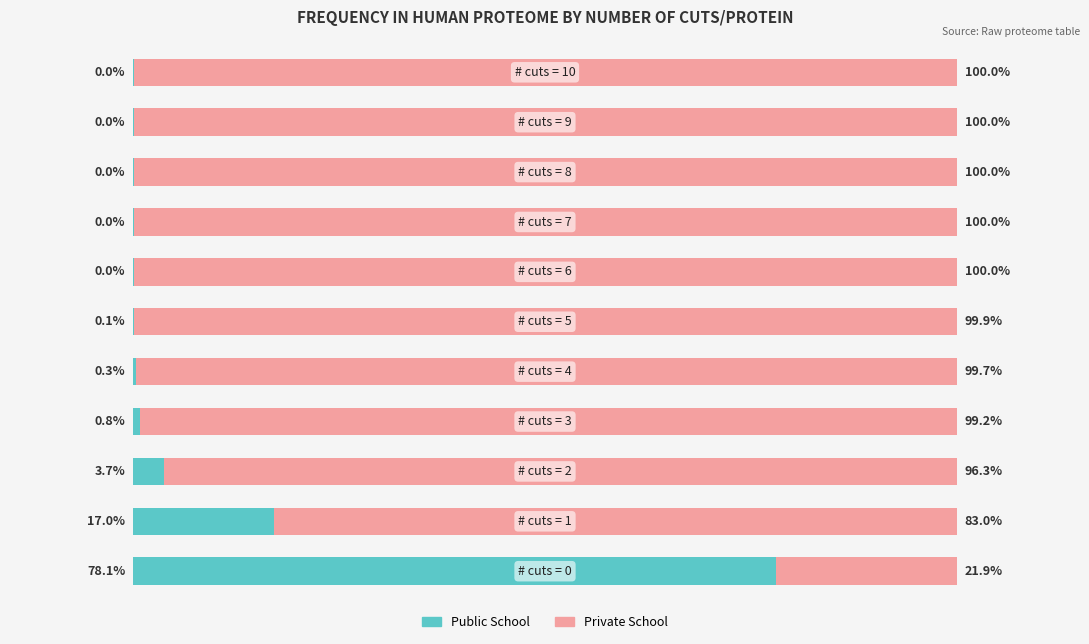

Reading right to left, what are all the values shown in this chart?

Public School: 10=0.0	9=0.0	8=0.0	7=0.0	6=0.0	5=0.1	4=0.3	3=0.8	2=3.7	1=17.0	0=78.1
Private School: 10=100.0	9=100.0	8=100.0	7=100.0	6=100.0	5=99.9	4=99.7	3=99.2	2=96.3	1=83.0	0=21.9